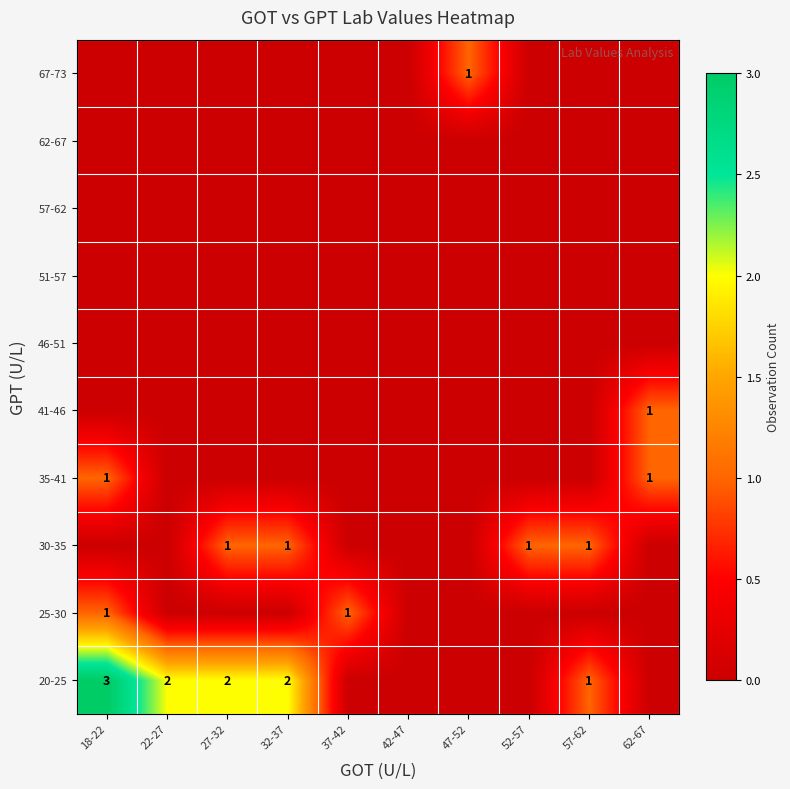

List the series in order of their peak value, highest first.

20-25, 25-30, 30-35, 35-41, 41-46, 67-73, 46-51, 51-57, 57-62, 62-67